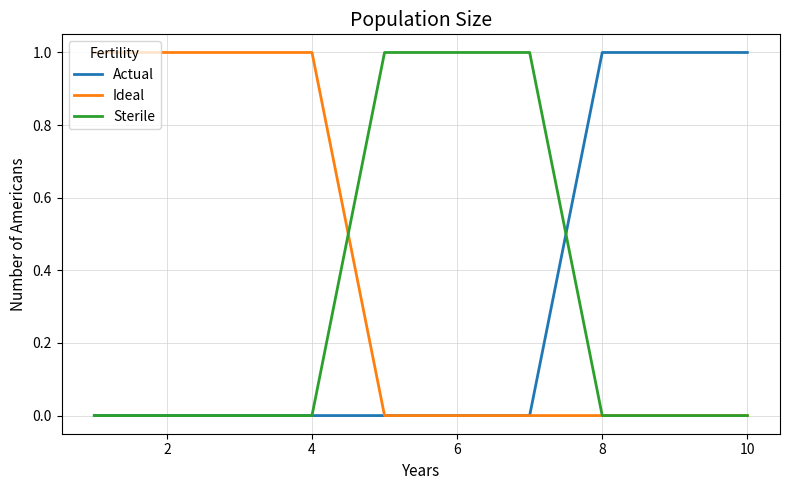

How many Ideal values are between 0 and 1?

10